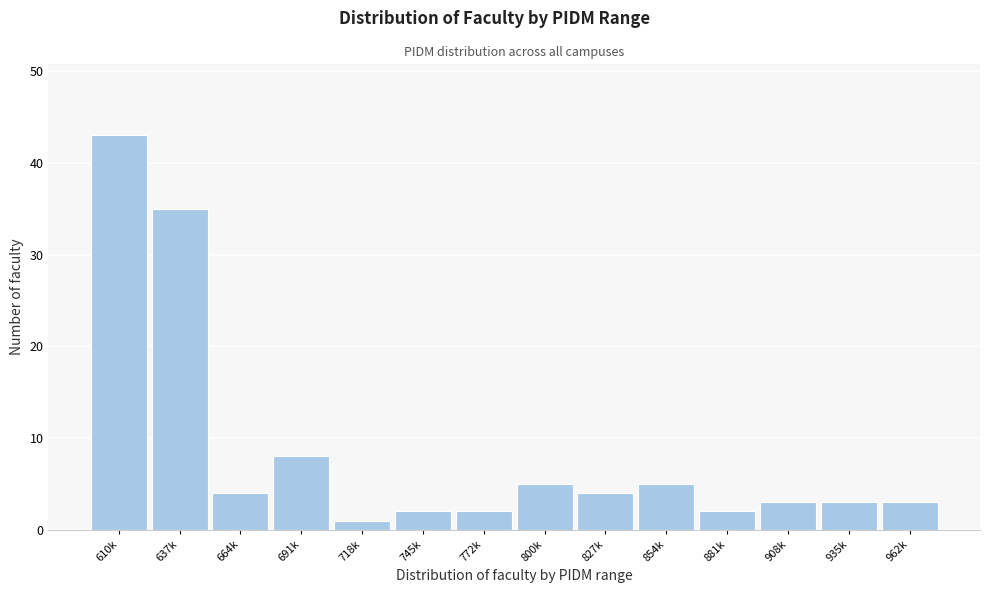

Reading left to right, what are all the values shown in this chart?

610k=43	637k=35	664k=4	691k=8	718k=1	745k=2	772k=2	800k=5	827k=4	854k=5	881k=2	908k=3	935k=3	962k=3